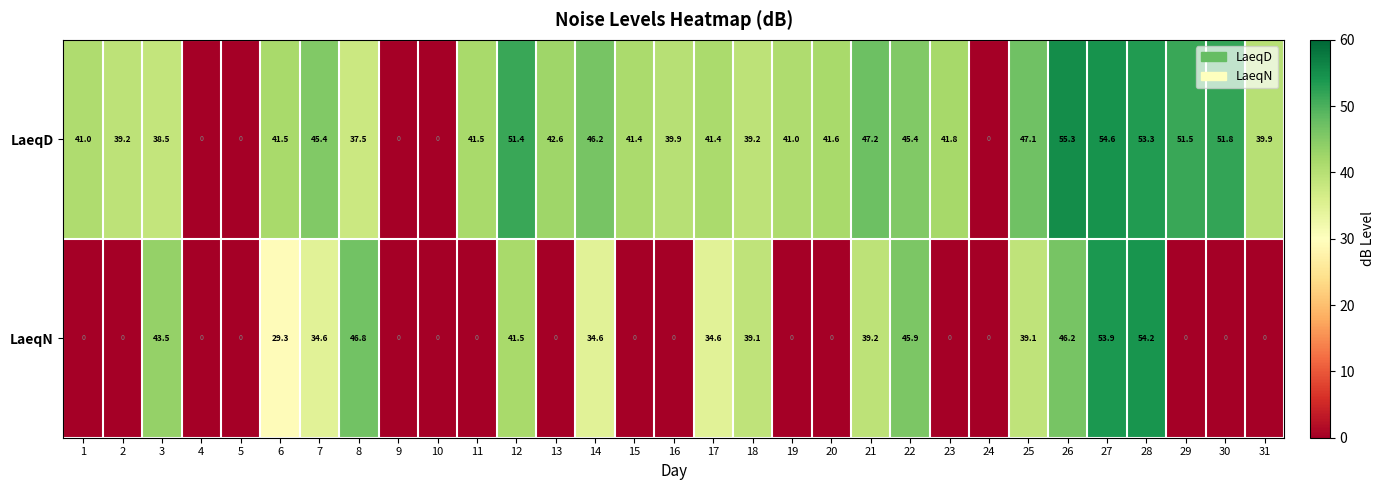

Where is LaeqD nearest to the value 27?

8